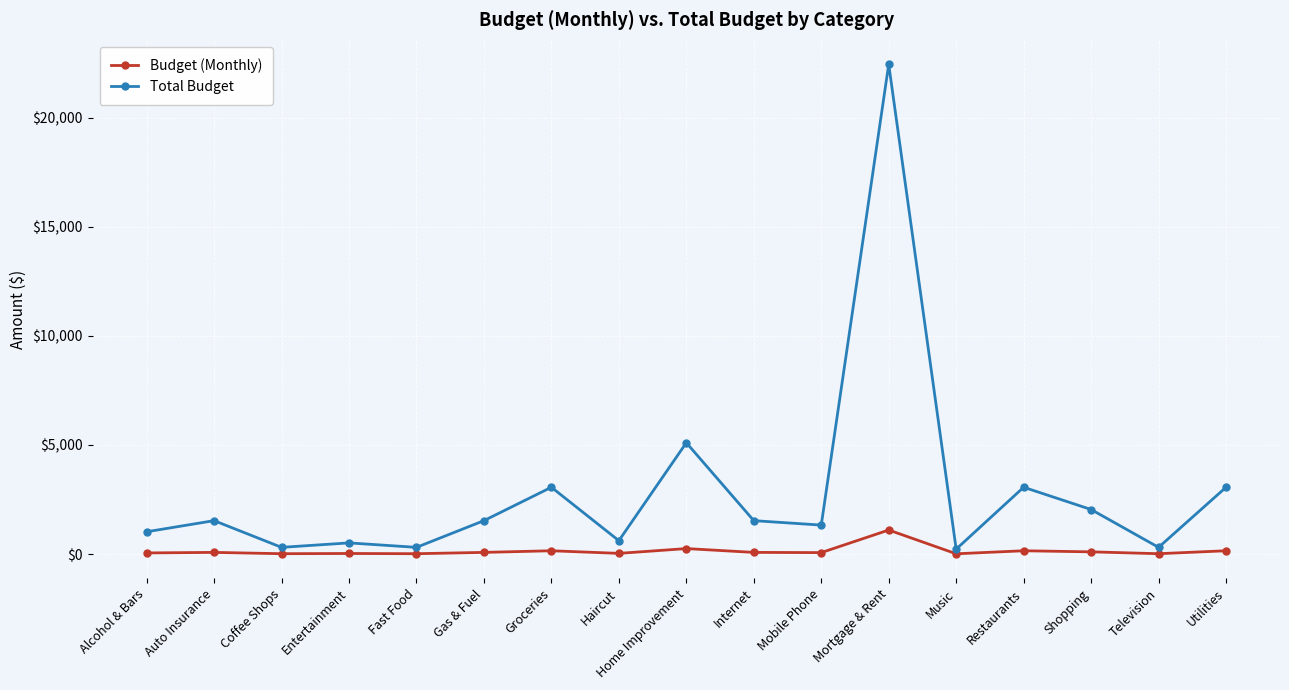

Which series has the largest range (max minus min)?

Total Budget